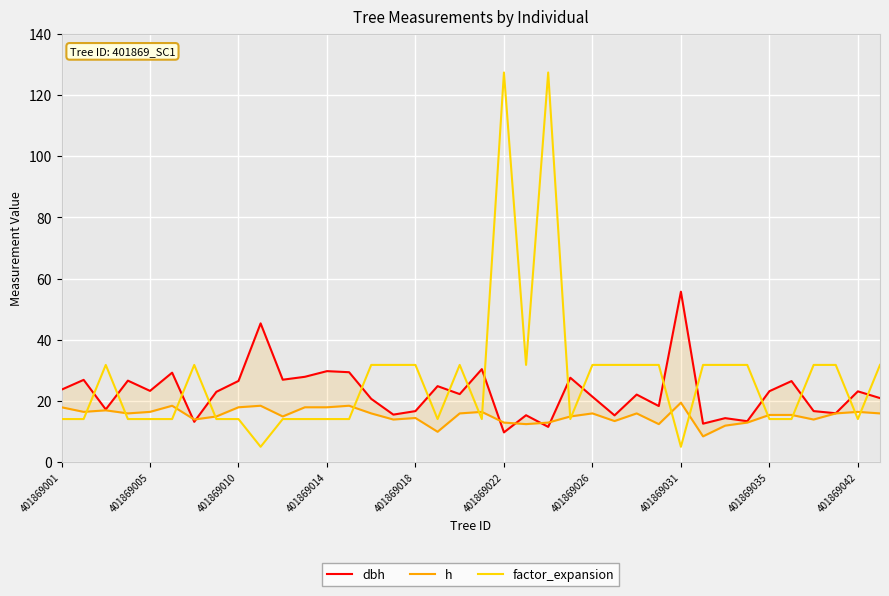

How many distinct data groups are displayed?

3